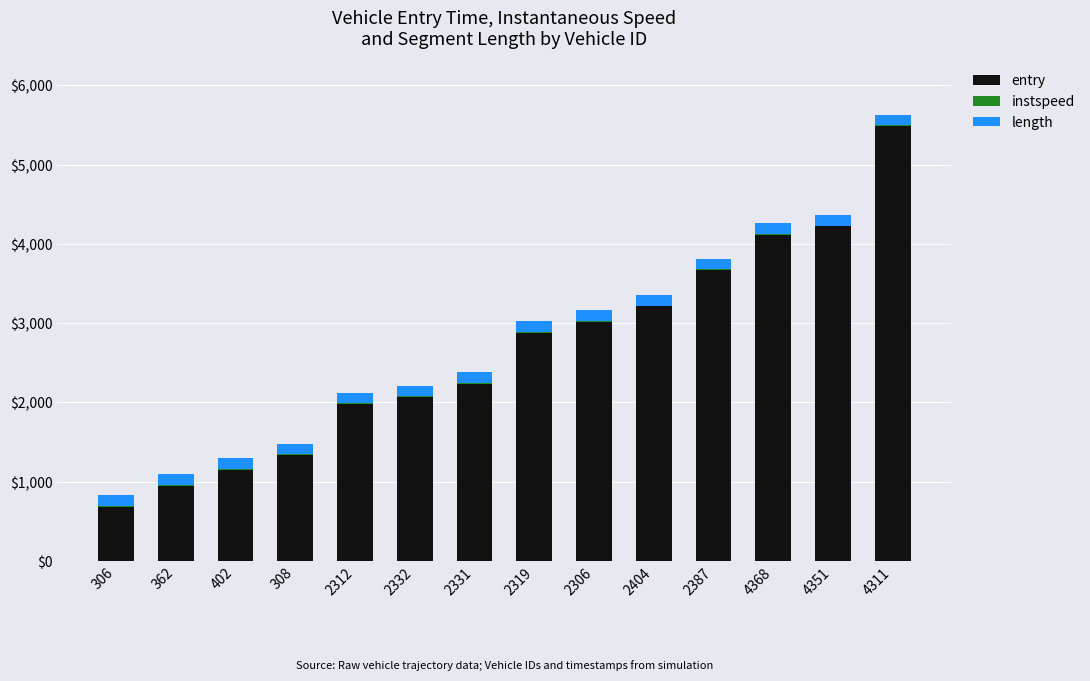

The value of entry at 2306 is 3020.1. True or false?

True